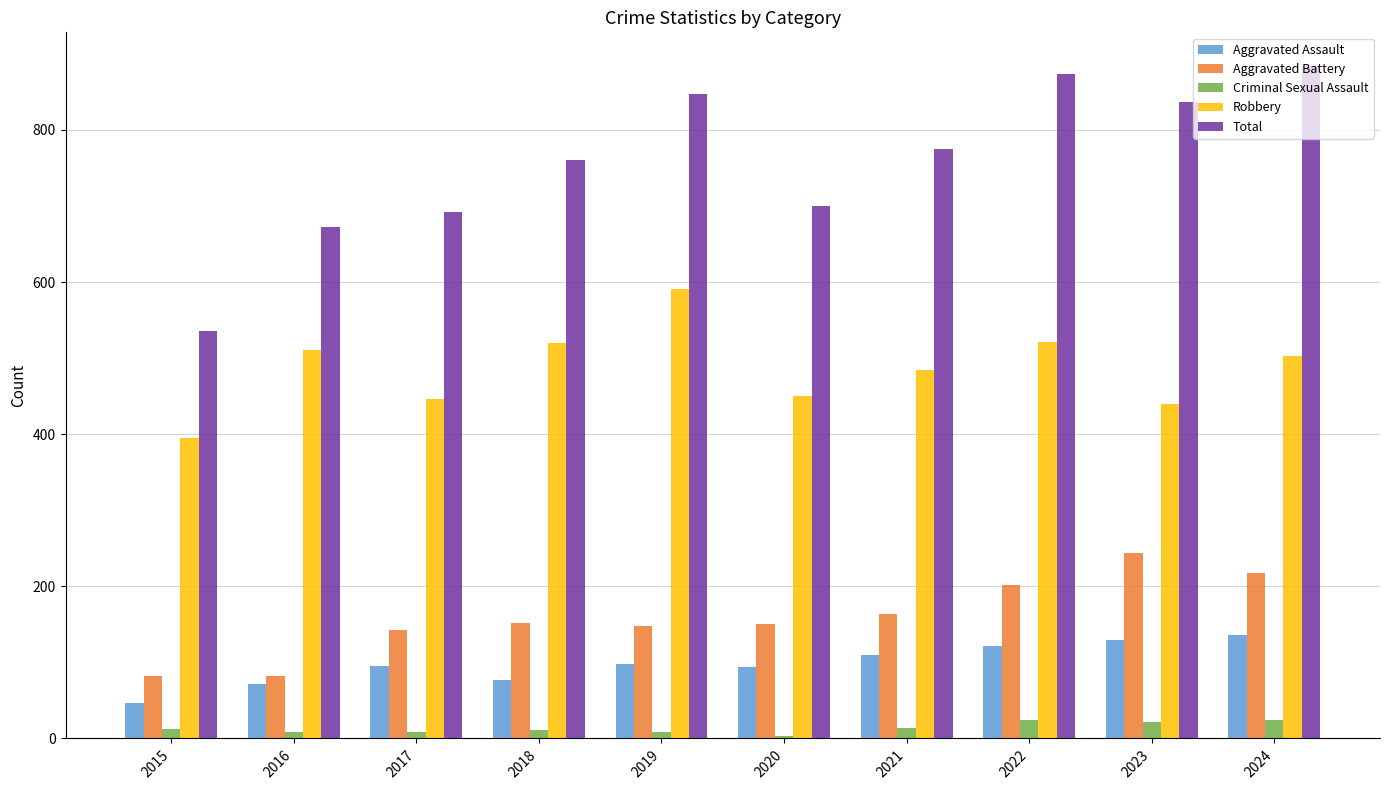

Where is Aggravated Battery nearest to the value 163?

2021